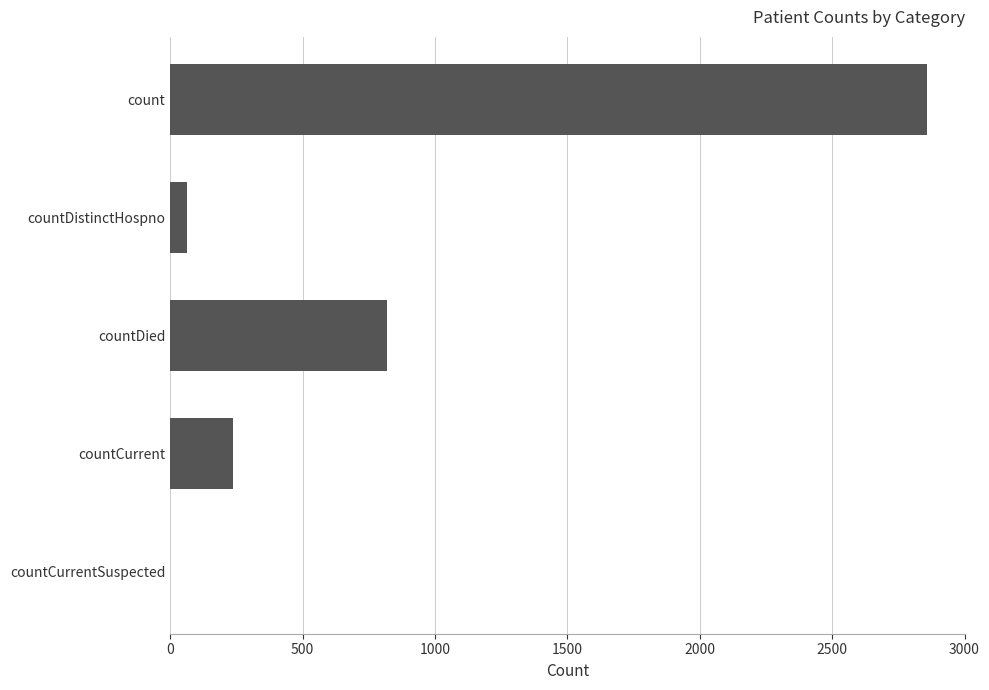

The chart shows a value of 90 at countCurrent. True or false?

False